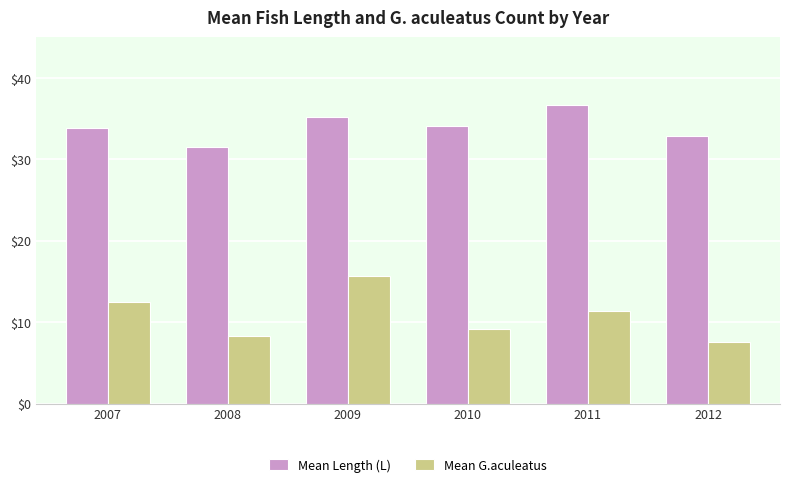

What value does the Mean Length (L) series have at 2007?

33.8